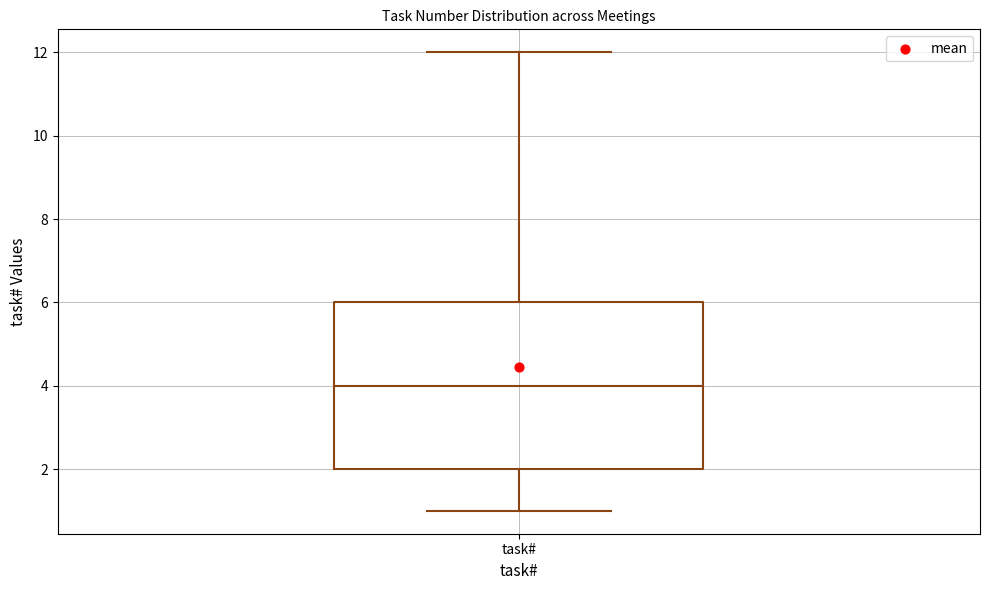

Transcribe this box plot: give where the median line is, the range the box spans, and where the two whiskers end, as read against the y-axis. The values are not printed on the chart, so give them approximately, as read against the axis.

median 4, box 2 to 6, whiskers 1 to 12